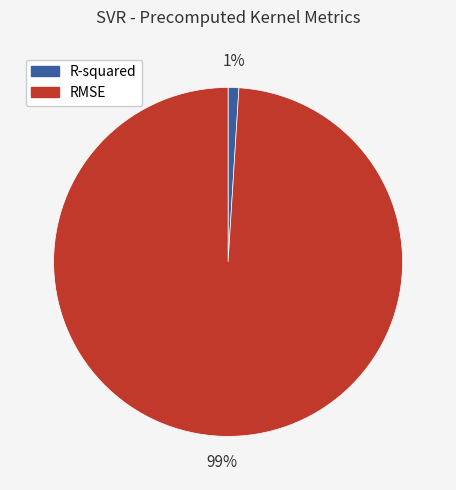

Do R-squared and RMSE together represent more than half of the pie?

Yes